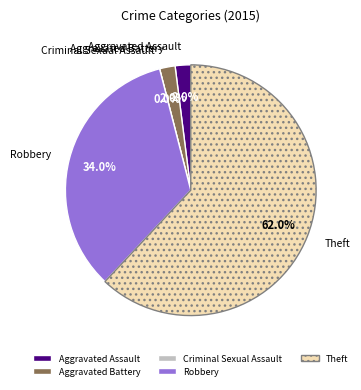

Which slice is the smallest?

Criminal Sexual Assault